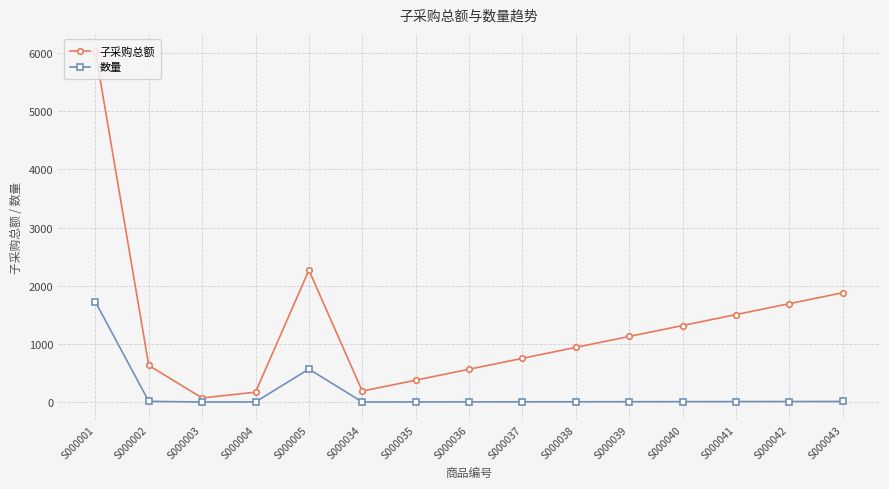

True or false: 子采购总额 has more than 2 points higher than both neighbors.

False